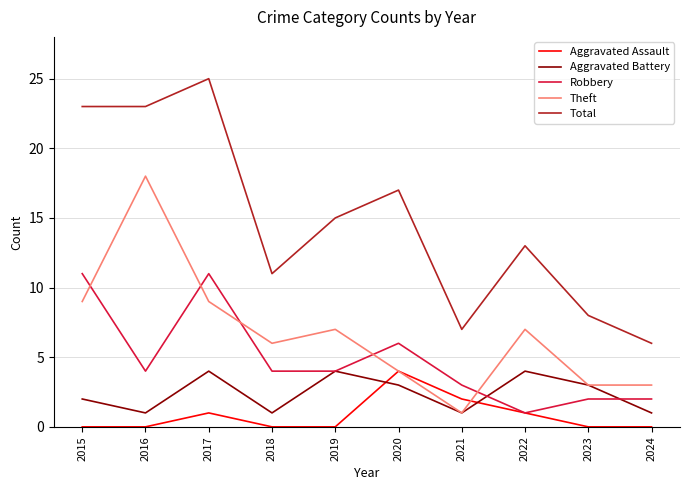

Which series changed the most between 2019 and 2024?

Total